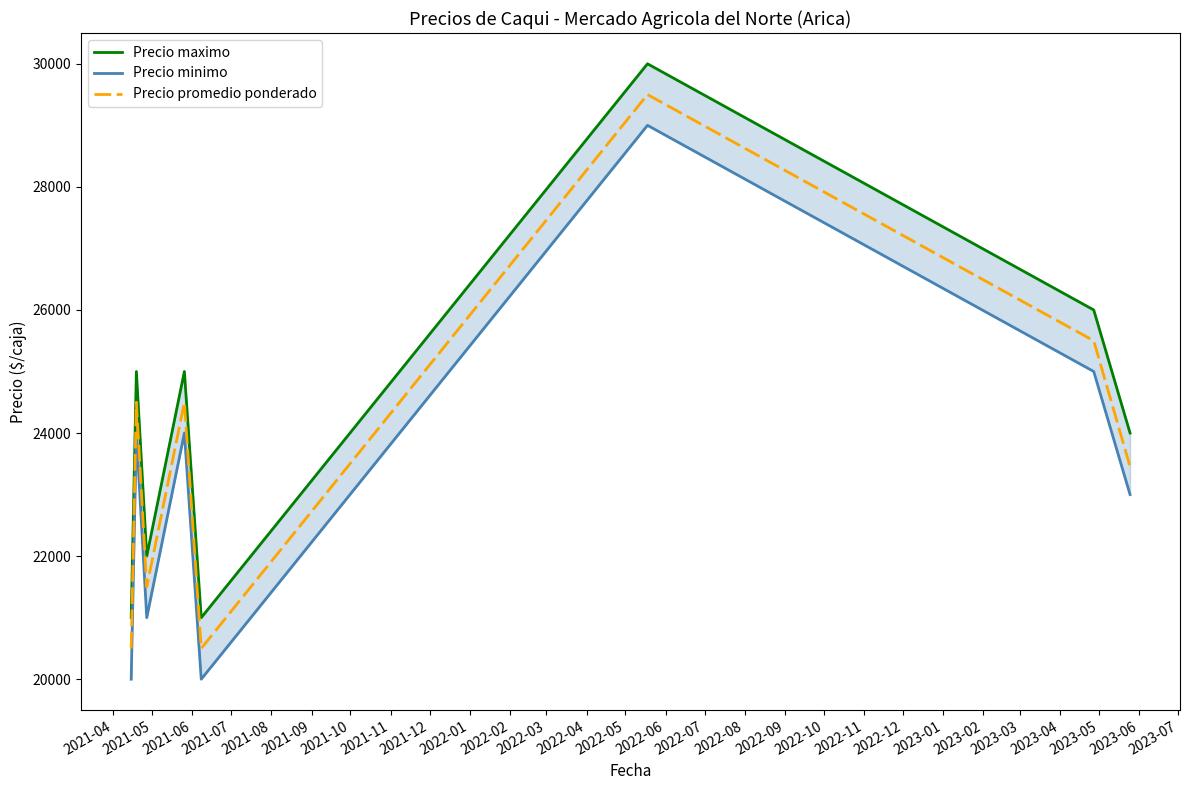

What is the lowest value of the Precio promedio ponderado series?

20500